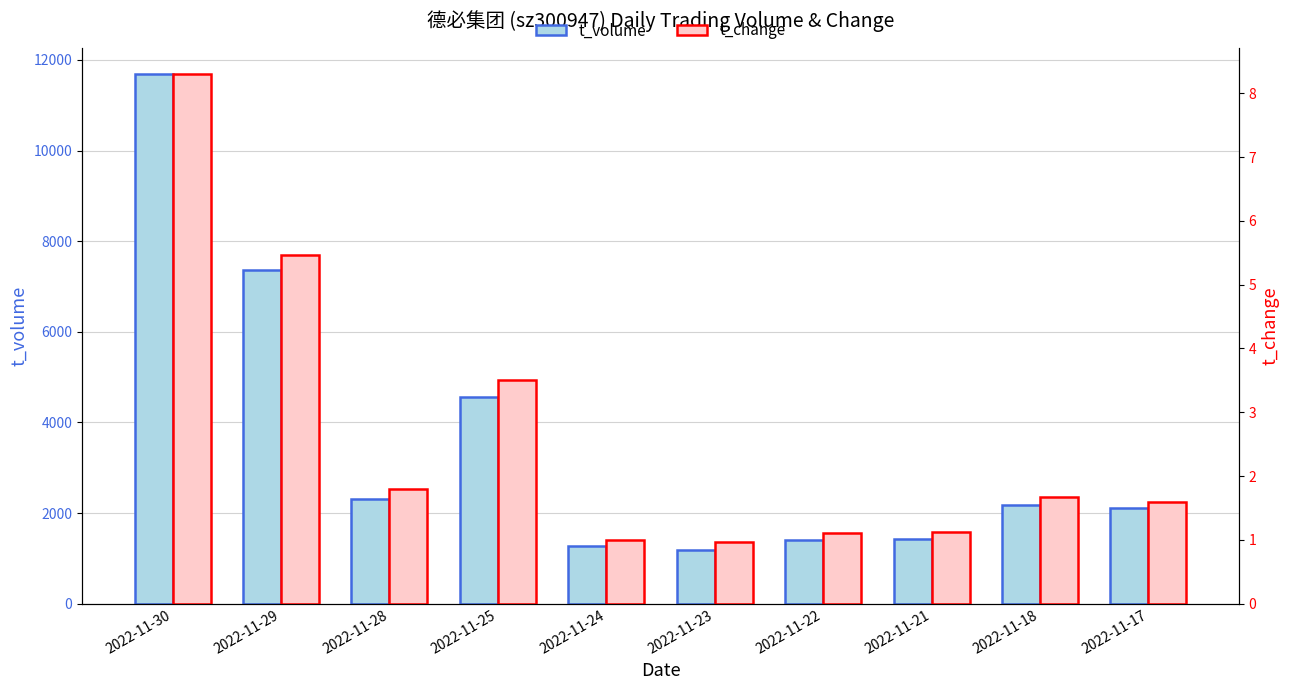

What are all the series names shown in the legend?

t_volume, t_change